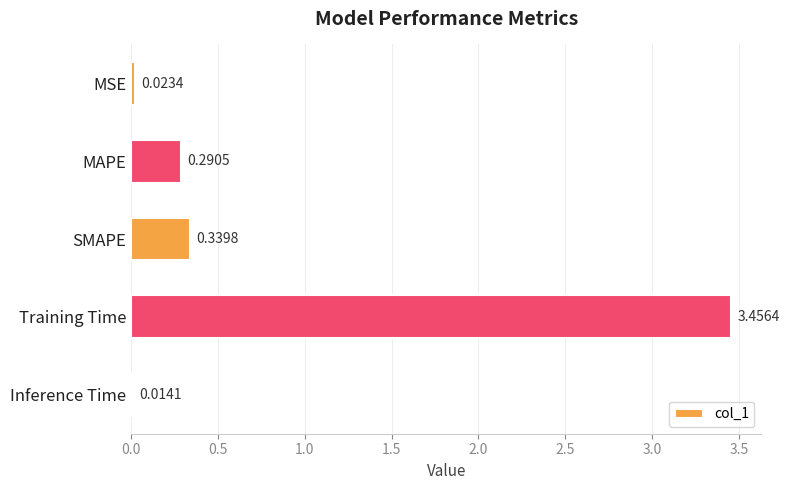

What is the average value?

0.8